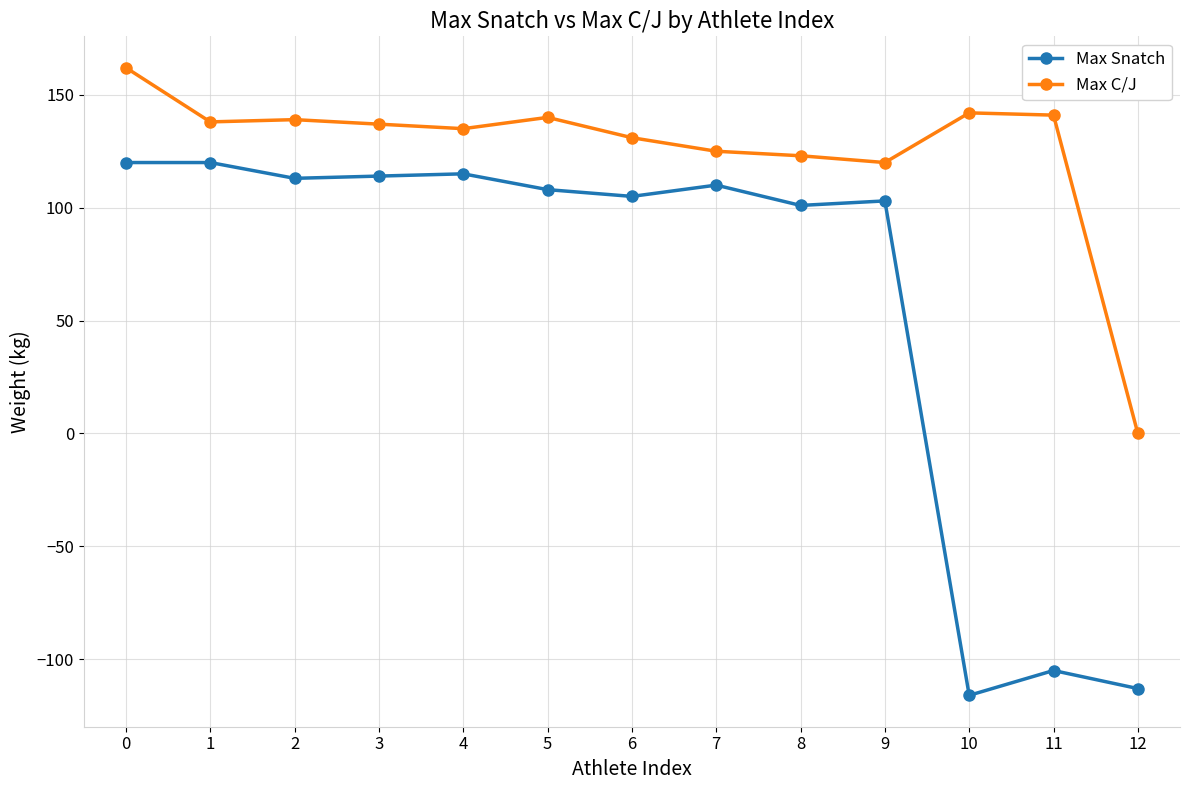

The Max Snatch series shows 113 at 2. True or false?

True